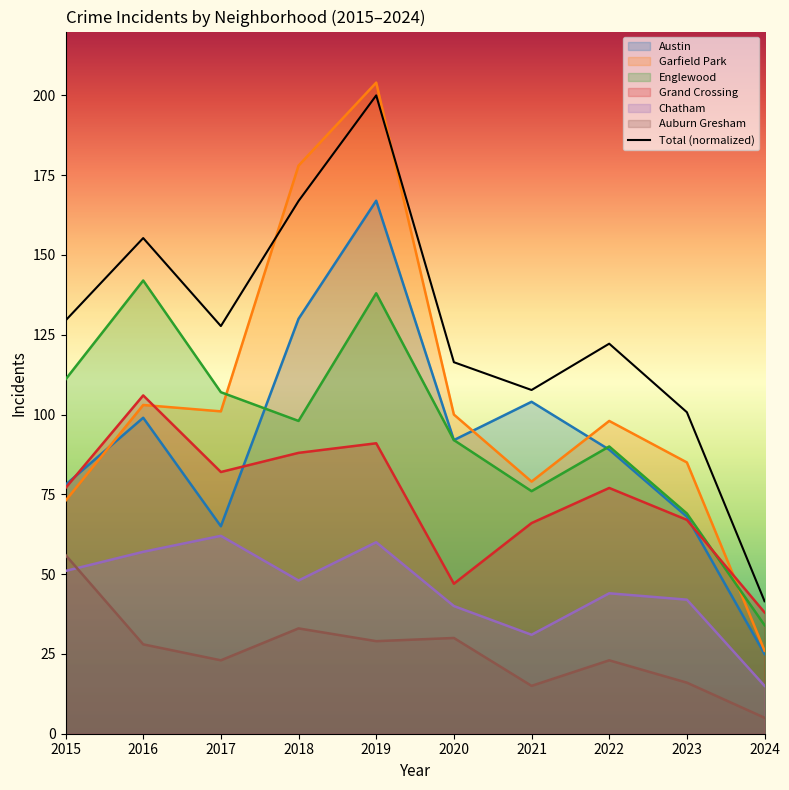

Which category has the lowest value across all series?

2024